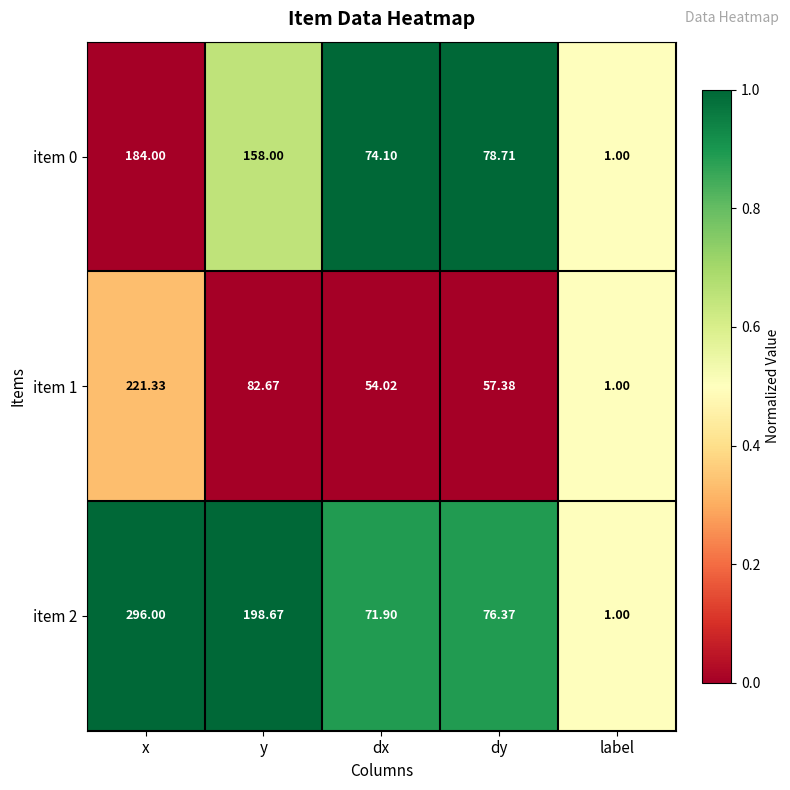

What is the total value across all series at dx?

200.0